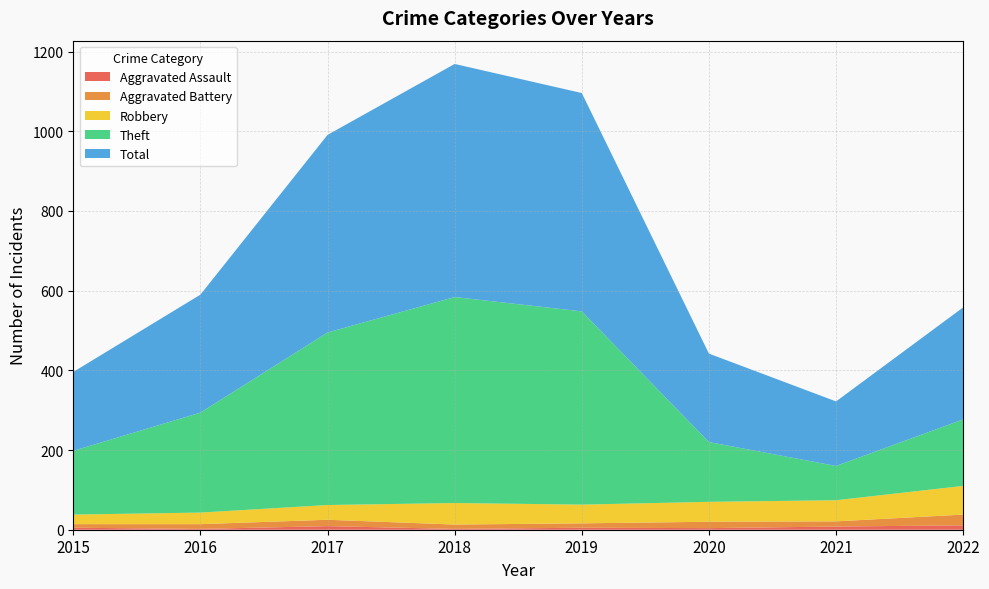

Reading left to right, transcribe all the data shown in this chart.

Aggravated Assault: 5	2	9	2	5	4	8	11
Aggravated Battery: 9	12	16	11	11	16	13	27
Robbery: 24	29	37	54	47	50	53	72
Theft: 160	251	433	517	485	150	86	167
Total: 198	296	496	585	548	222	162	281